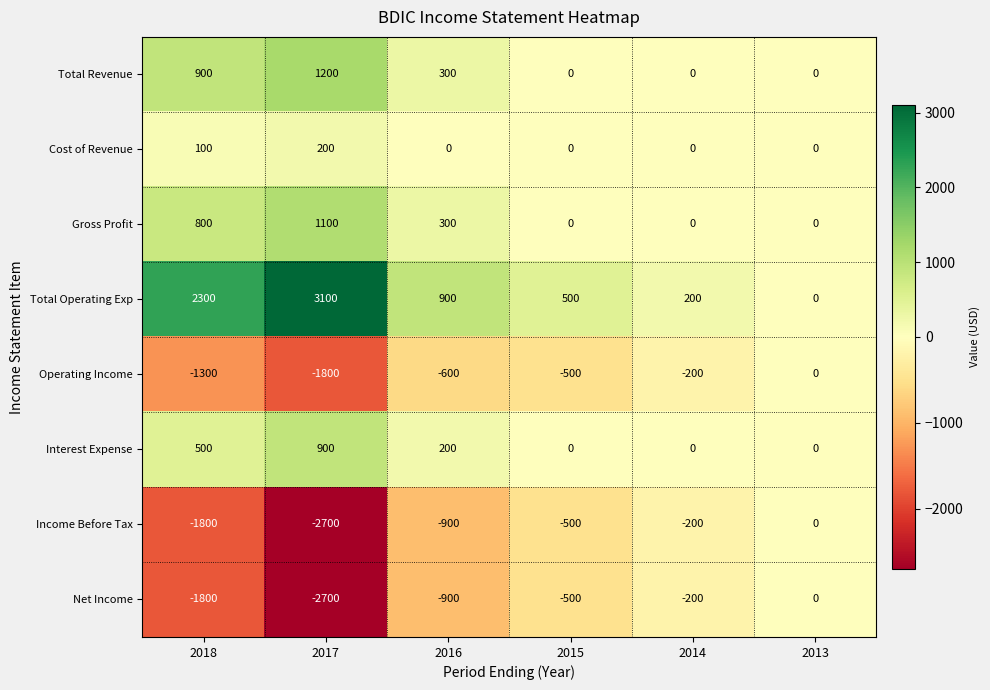

List the labels in order of Total Operating Exp value, largest first.

2017, 2018, 2016, 2015, 2014, 2013